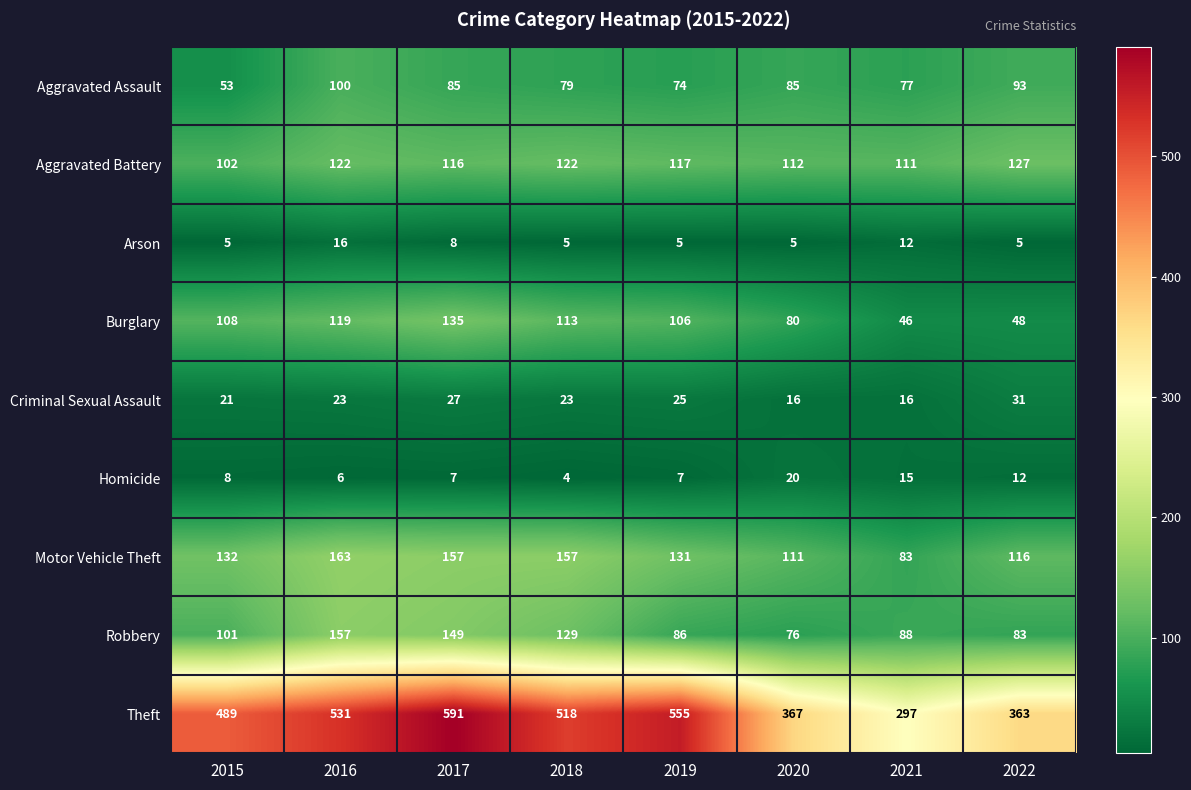

At which category is the sum across all series the highest?

2017